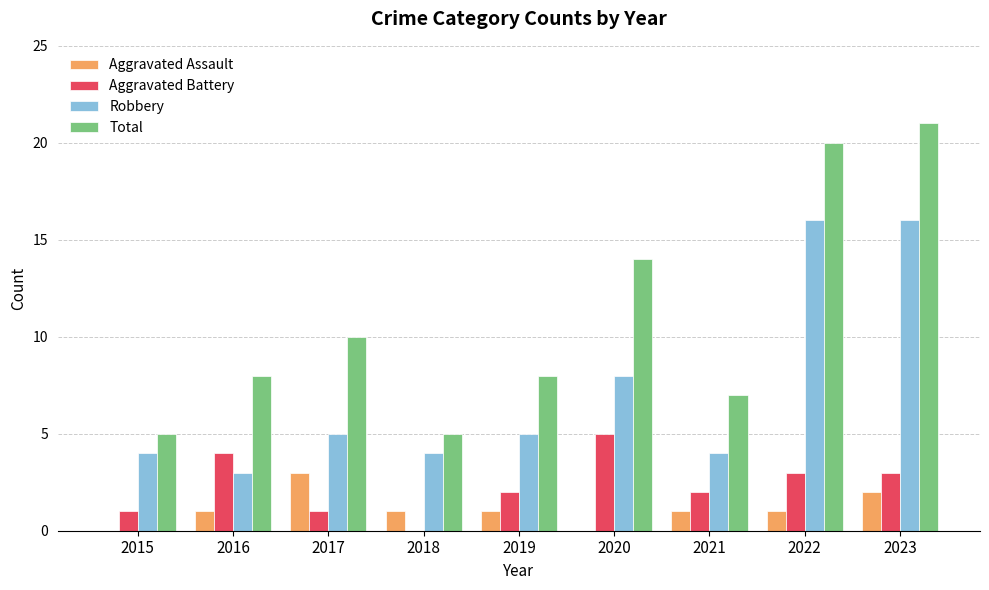

Is it true that Aggravated Assault equals 0 at 2020?

True